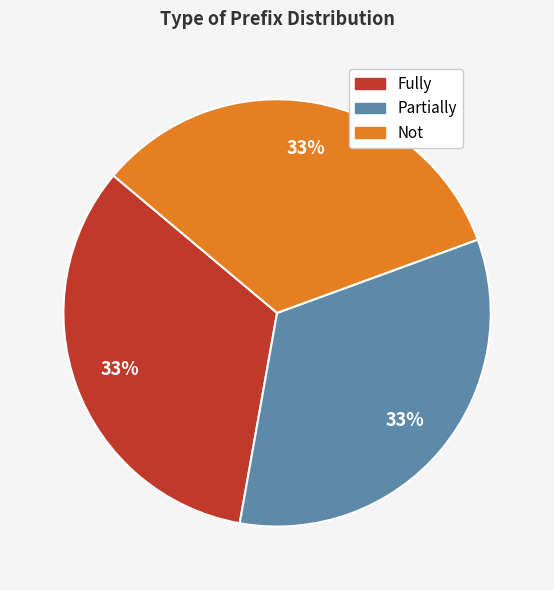

To the nearest percent, what portion does Partially represent?

33%